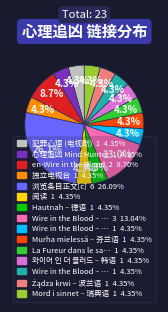

To the nearest percent, what is the difference between the largest and smallest slice percentages?

22%